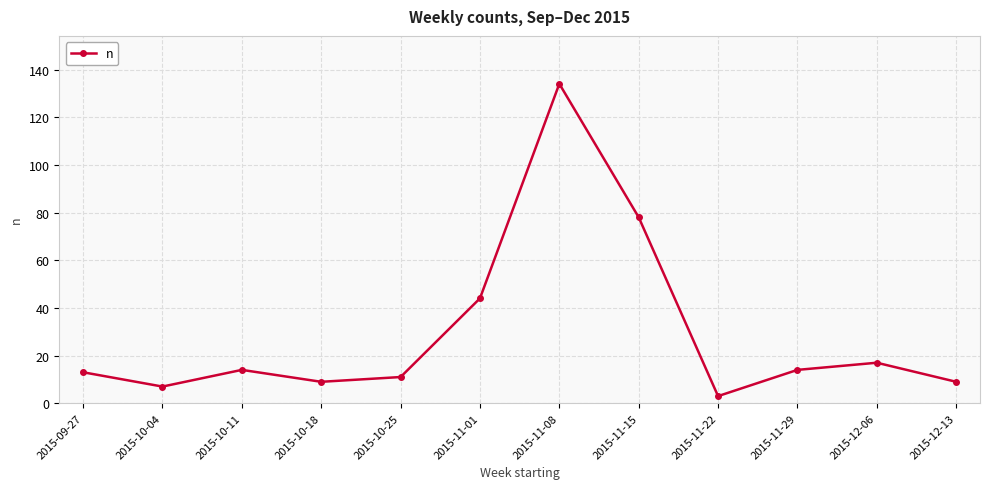

What is the ratio of the value at 2015-11-15 to the value at 2015-10-11?

5.6